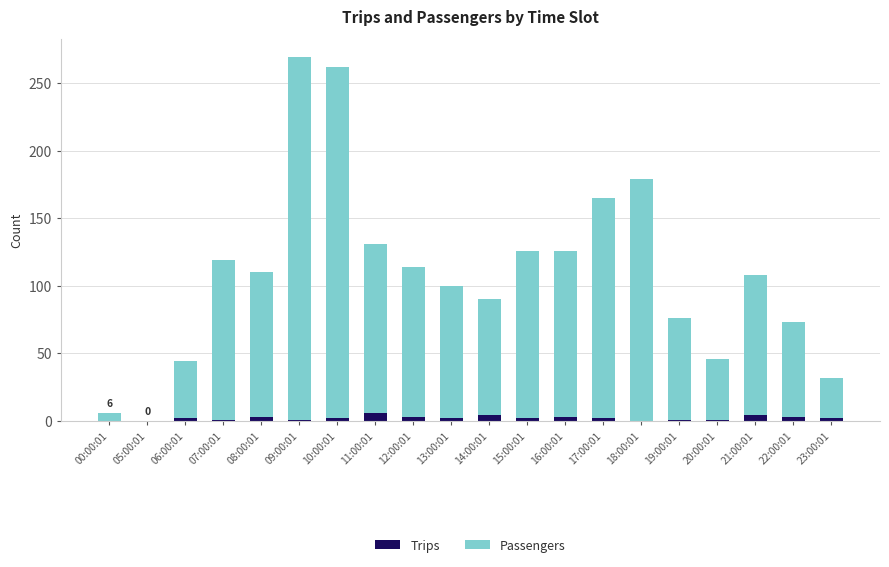

What is the highest value of the Trips series?

6